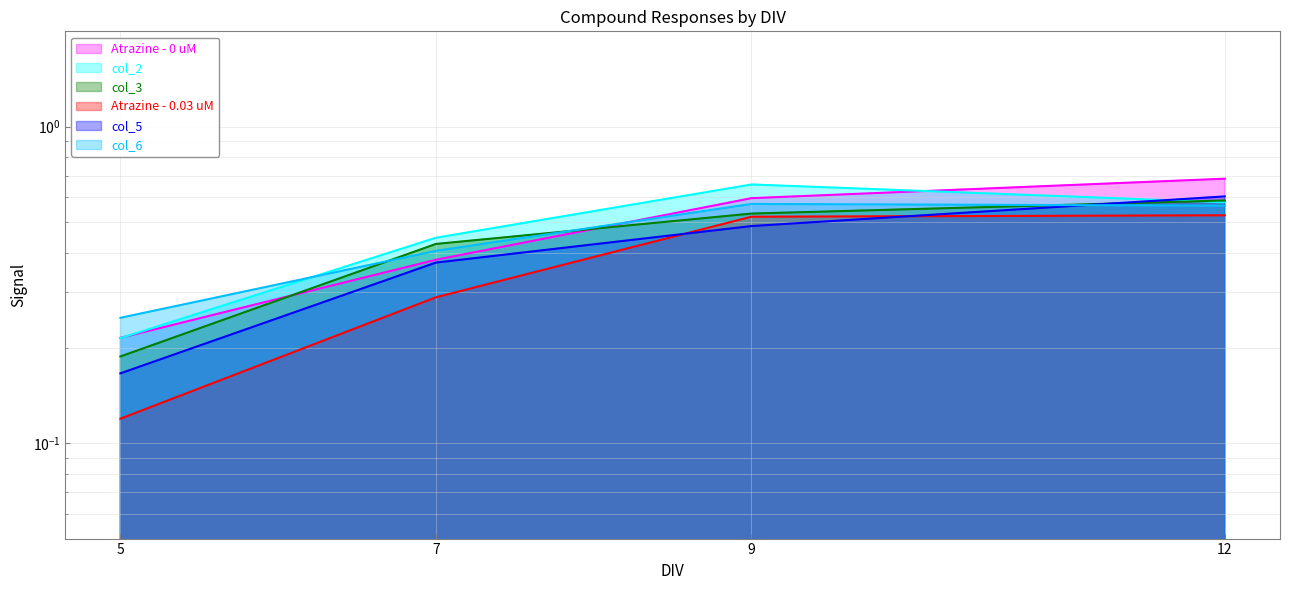

True or false: Atrazine - 0.03 uM and Atrazine - 0 uM intersect in this chart.

False